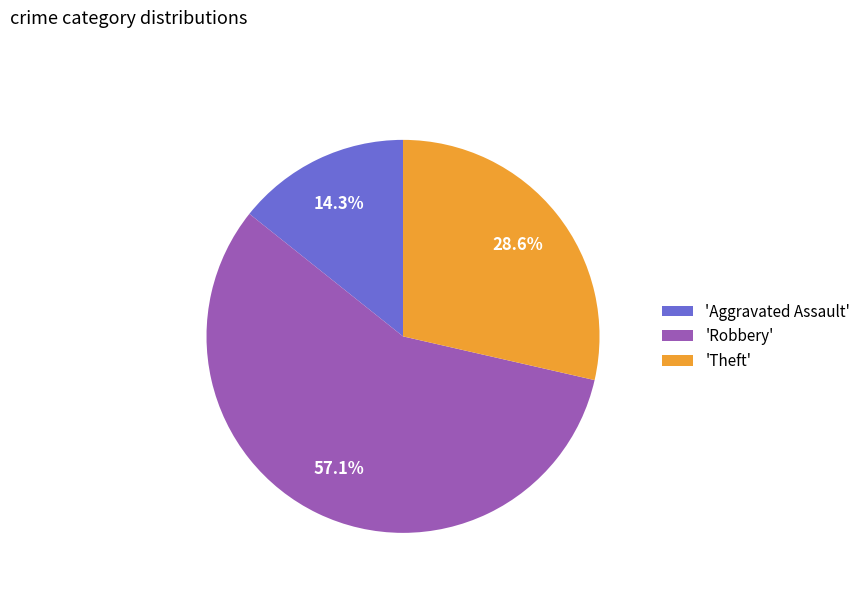

Which slice represents more than half of the pie?

'Robbery'